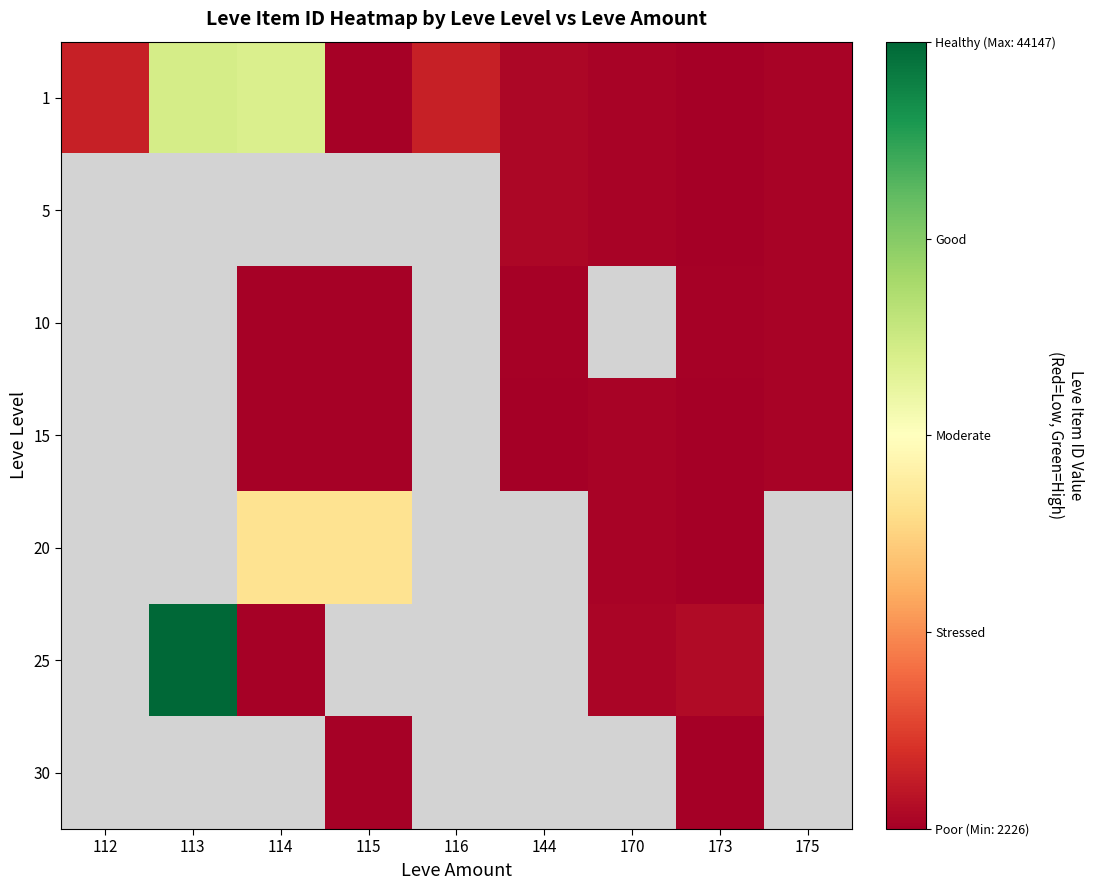

At how many categories does at least one series exceed 23914?

2